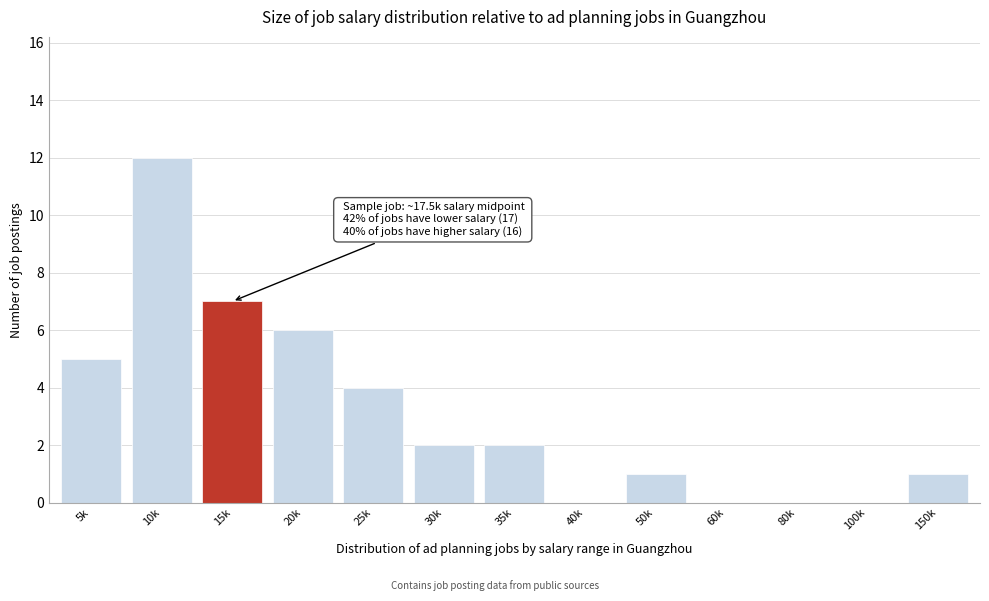

Reading left to right, transcribe all the data shown in this chart.

5k=5	10k=12	15k=7	20k=6	25k=4	30k=2	35k=2	40k=0	50k=1	60k=0	80k=0	100k=0	150k=1